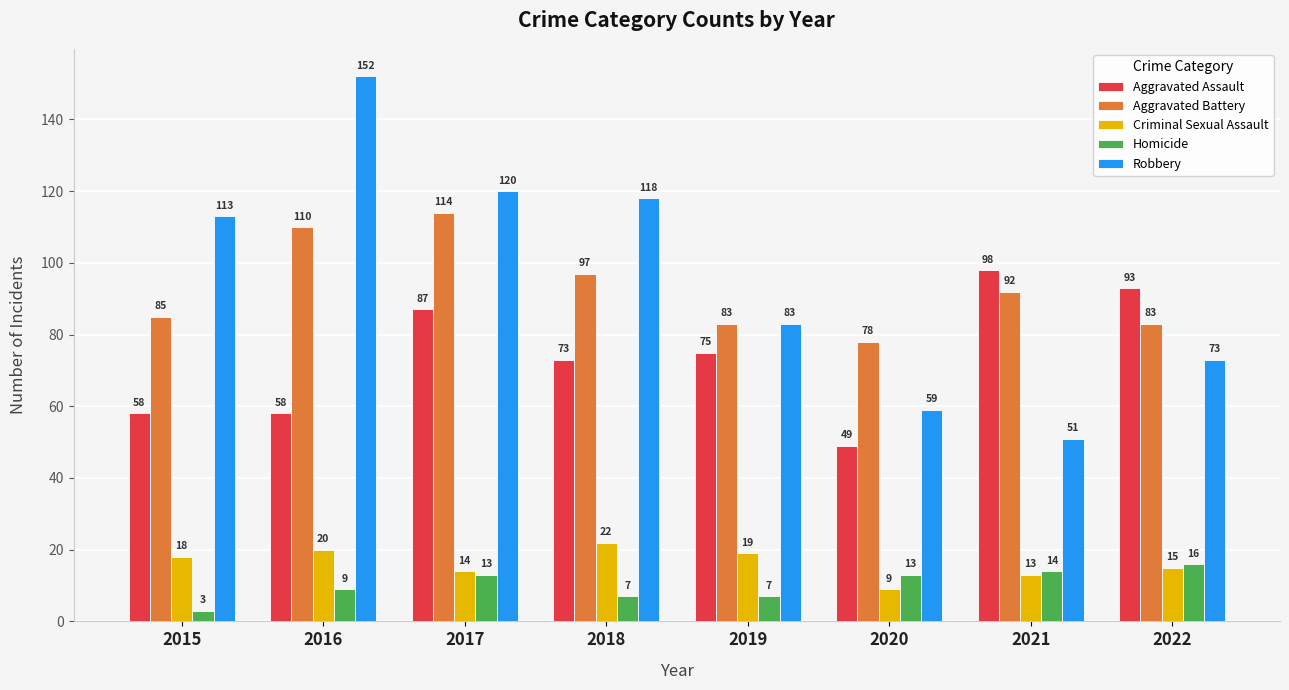

Which label corresponds to the largest value in the chart?

2016